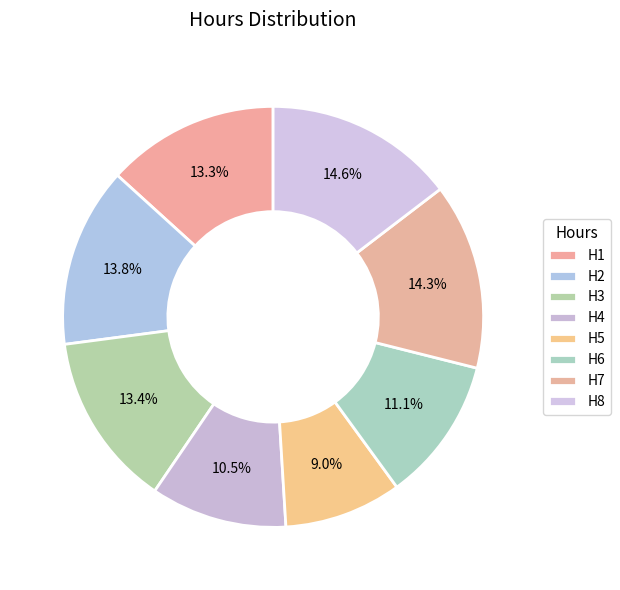

How many slices are in this pie chart?

8